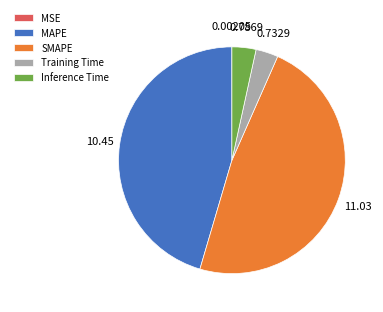

Is the sum of Training Time and MAPE greater than half?

No